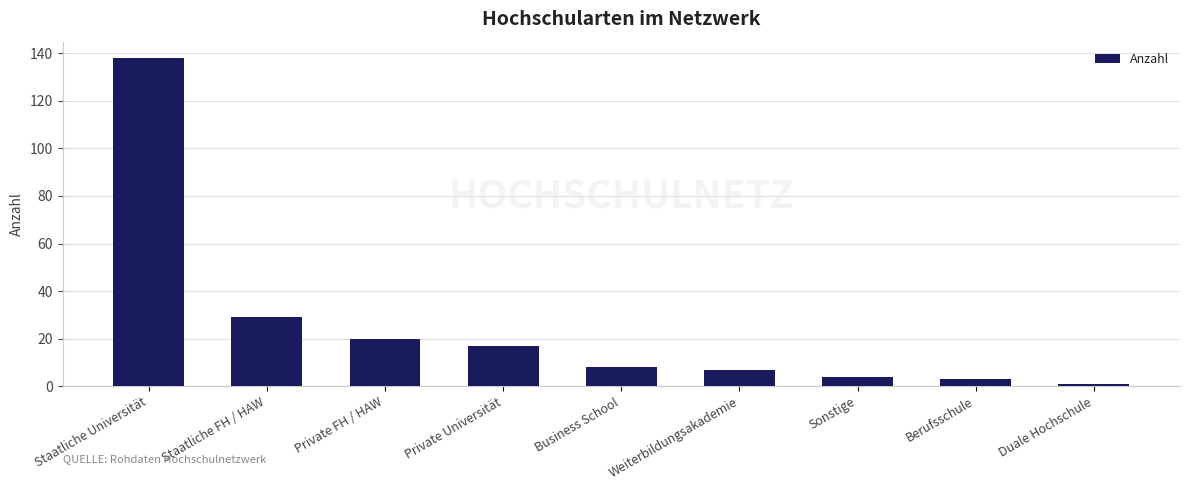

What is the greatest value displayed?

138